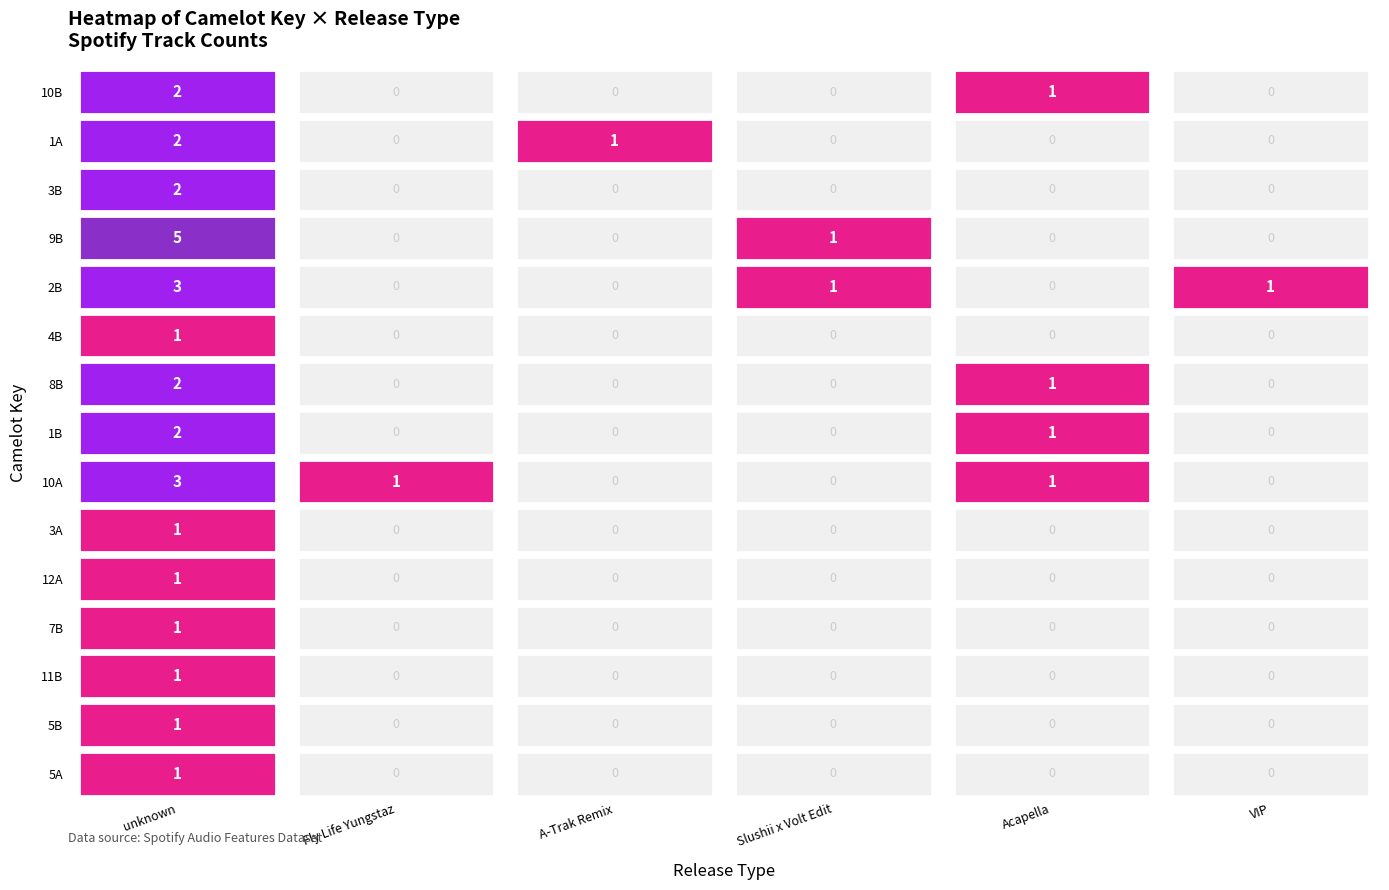

What is the difference between the maximum and minimum values in the 5B series?

1